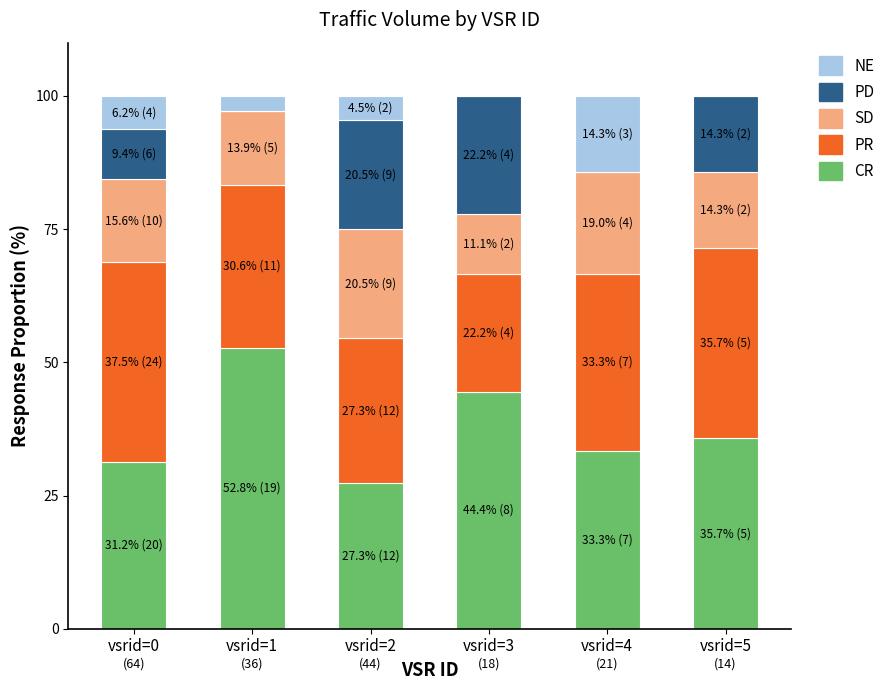

What is the sum of the CR values at vsrid=2 and vsrid=0?

58.5